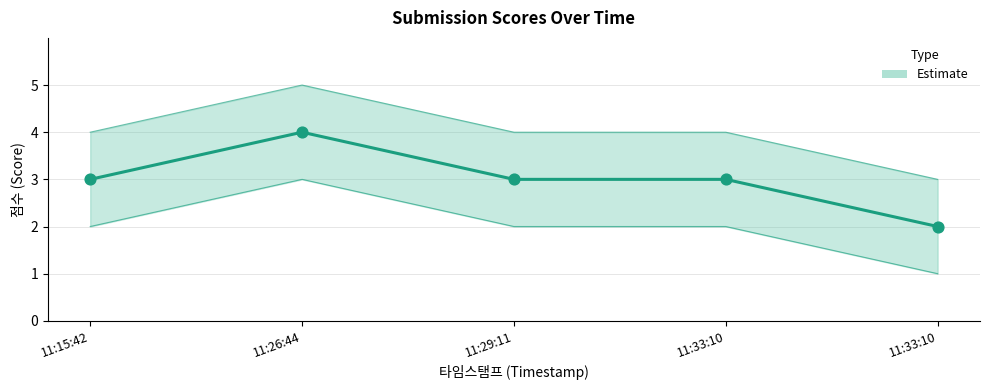

Between 11:26:44 and 11:33:10, which is larger?

11:26:44